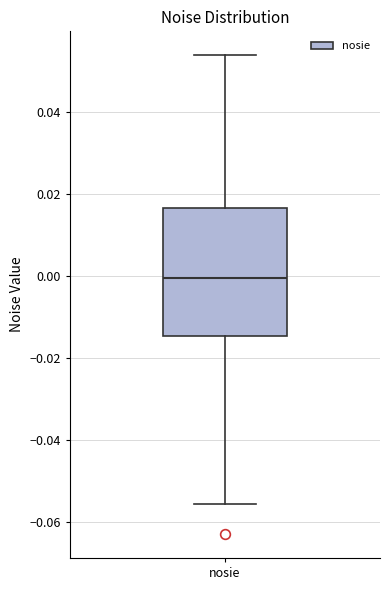

Transcribe this box plot: give where the median line is, the range the box spans, and where the two whiskers end, as read against the y-axis. The values are not printed on the chart, so give them approximately, as read against the axis.

median 0.000, box -0.014 to 0.016, whiskers -0.056 to 0.054